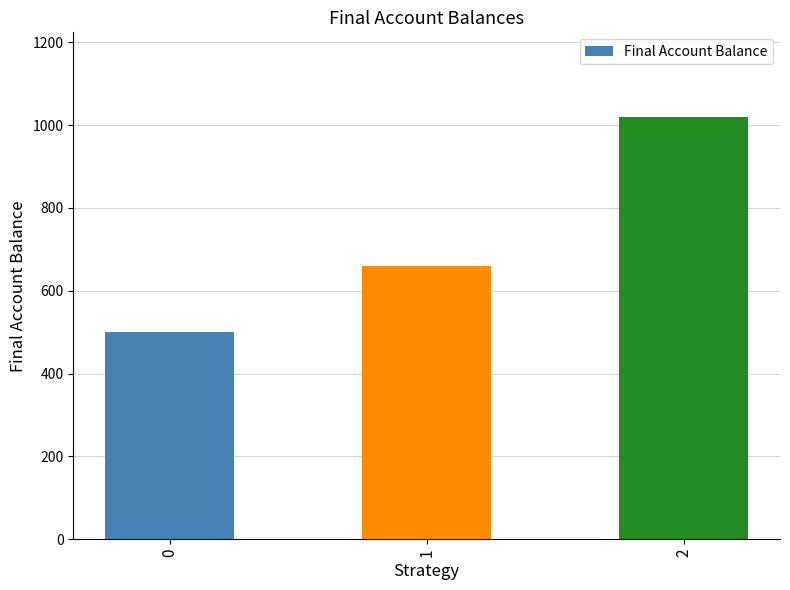

Which has a higher value, 0 or 1?

1